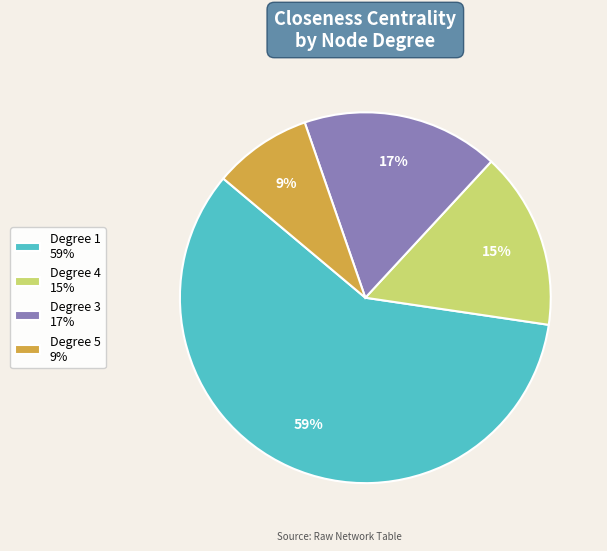

Which has a higher value, Degree 3 17% or Degree 4 15%?

Degree 3 17%